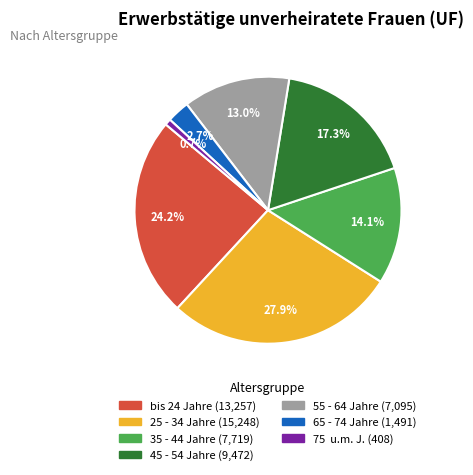

Is there any slice that represents more than half of the pie?

No